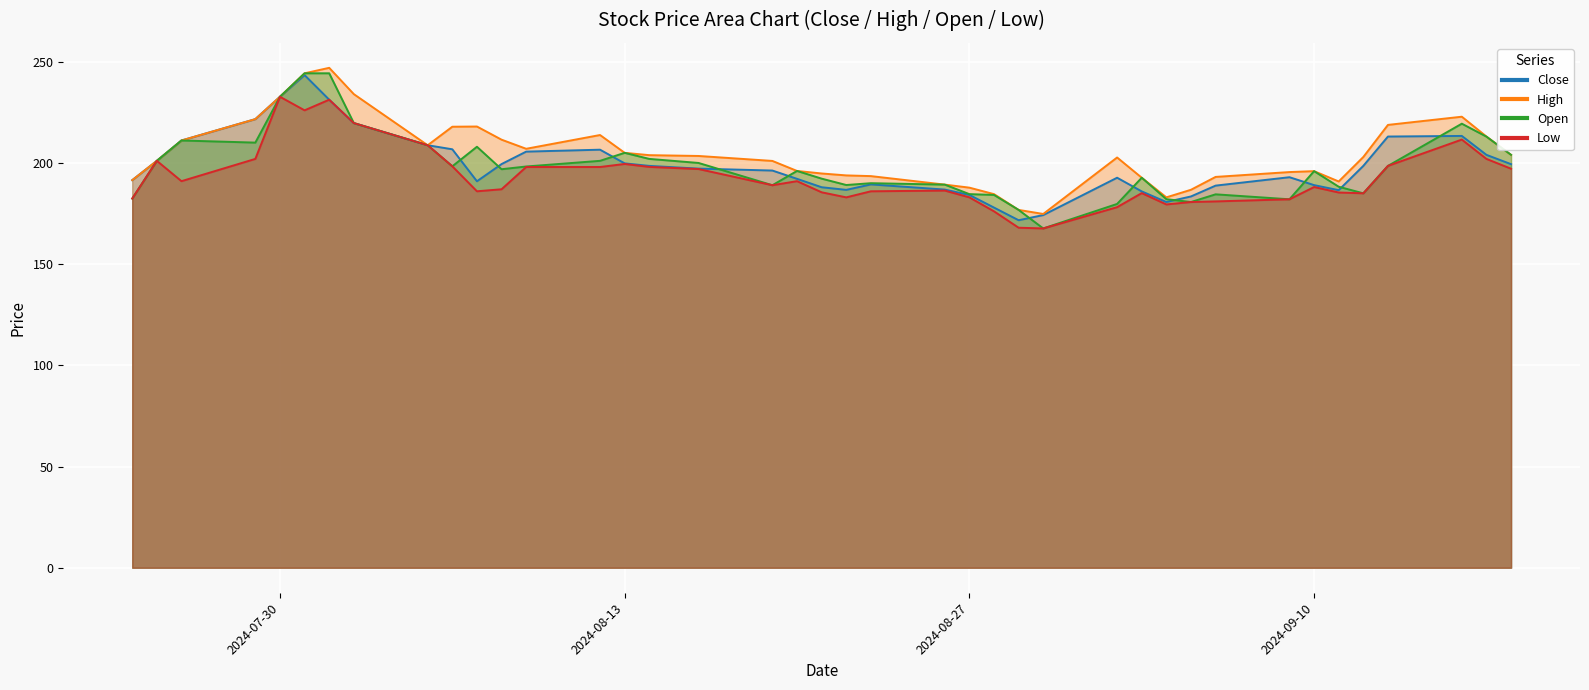

Rank the series at 2024-09-02 from highest to lowest value.

High, Close, Open, Low